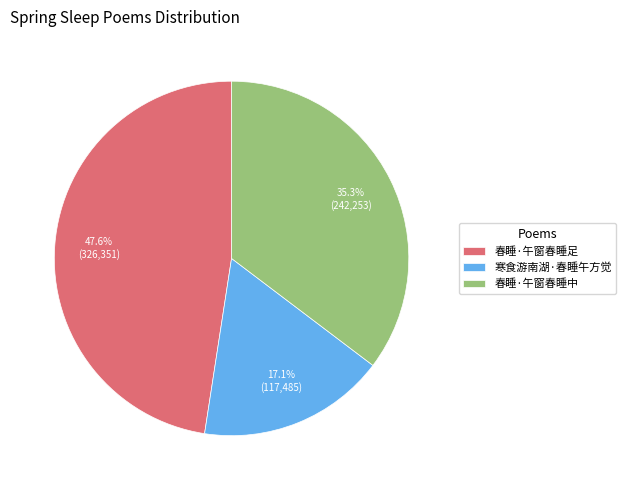

Does any single category account for the majority?

No